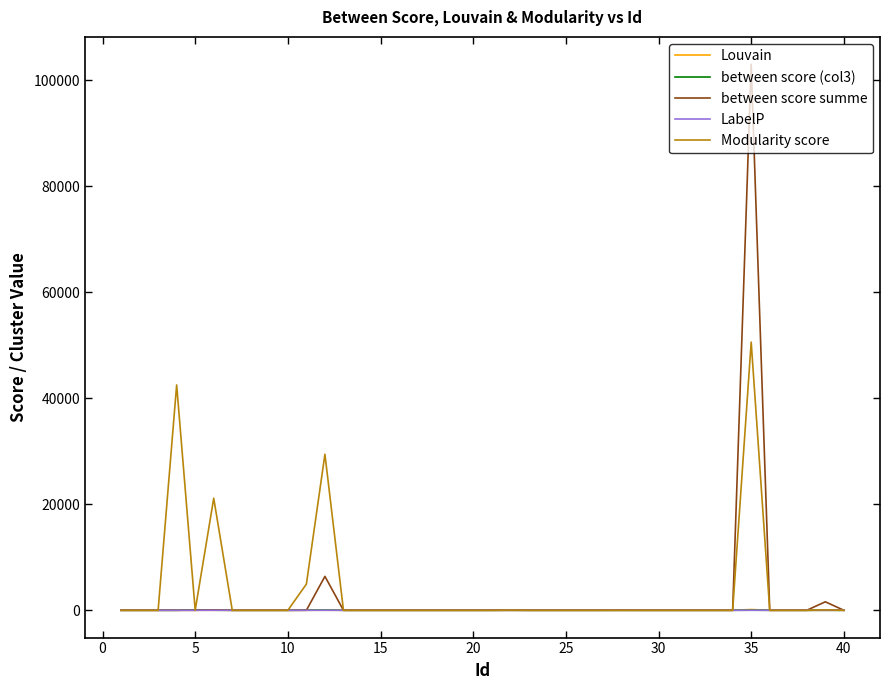

What is the maximum value shown in the chart?

103053.2